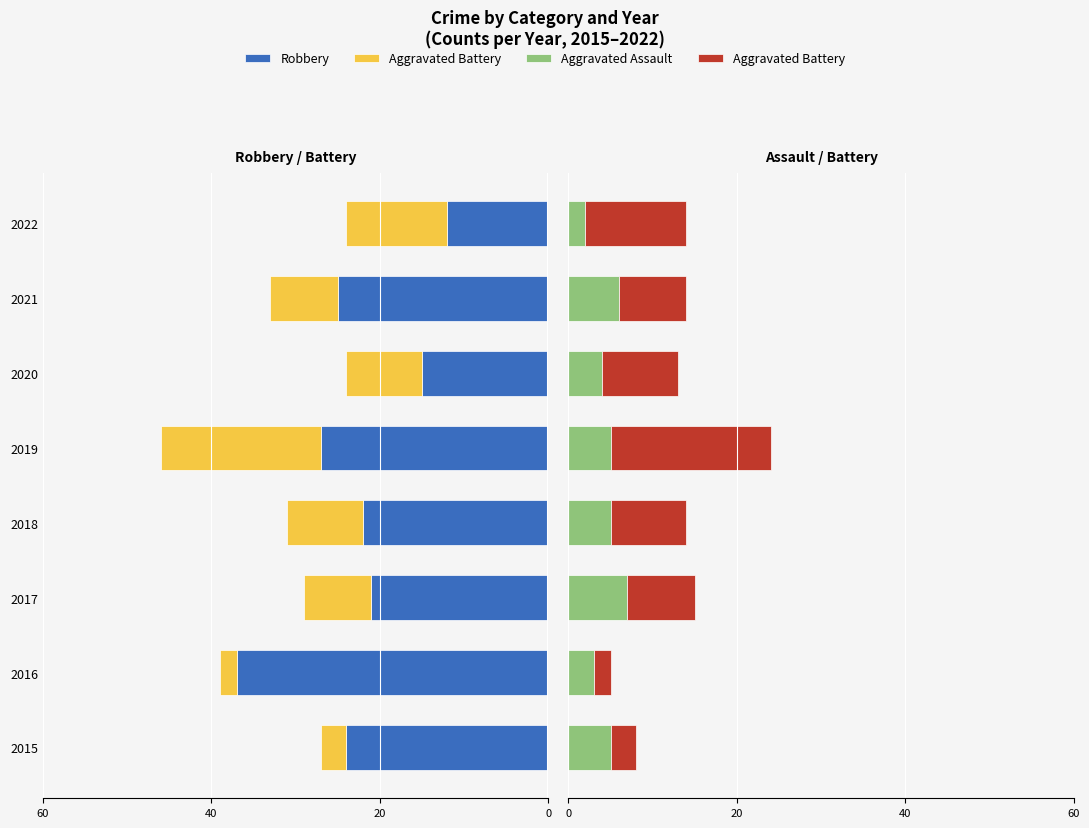

What is the difference between the highest and lowest values at 2015?

29